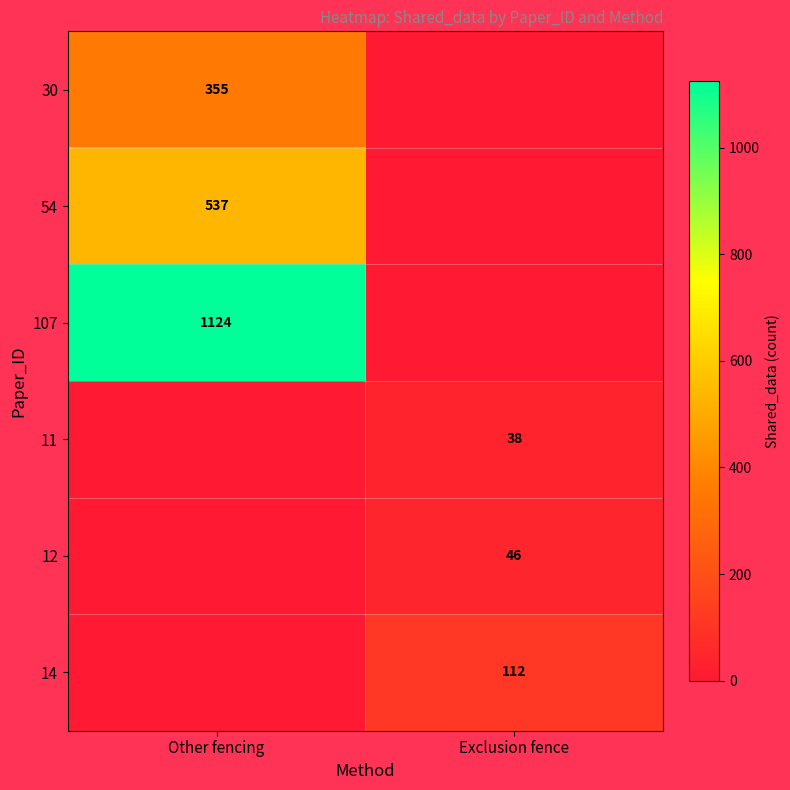

The value of 54 at Other fencing is 537. True or false?

True